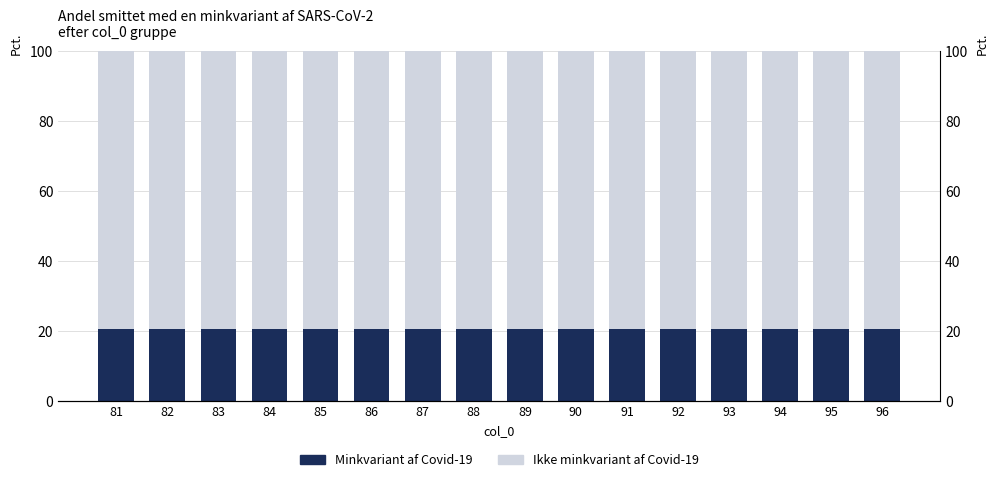

Is it true that Minkvariant af Covid-19 equals 33.3 at 95?

False